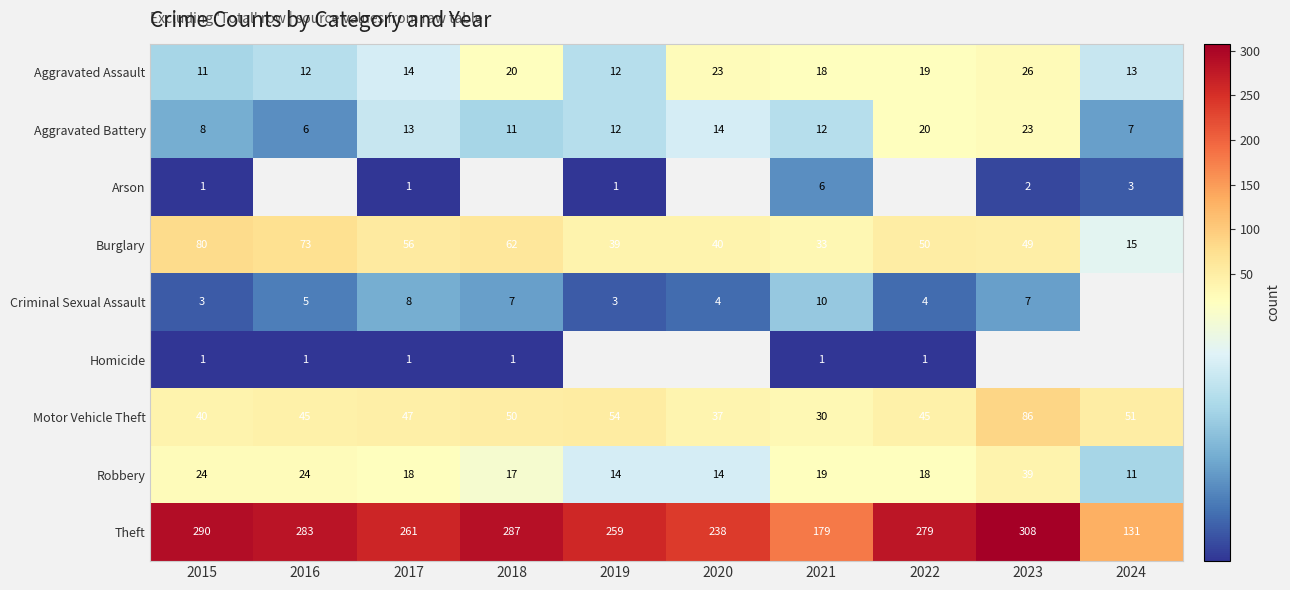

Is the value of Burglary at 2021 greater than the value of Motor Vehicle Theft at 2023?

No